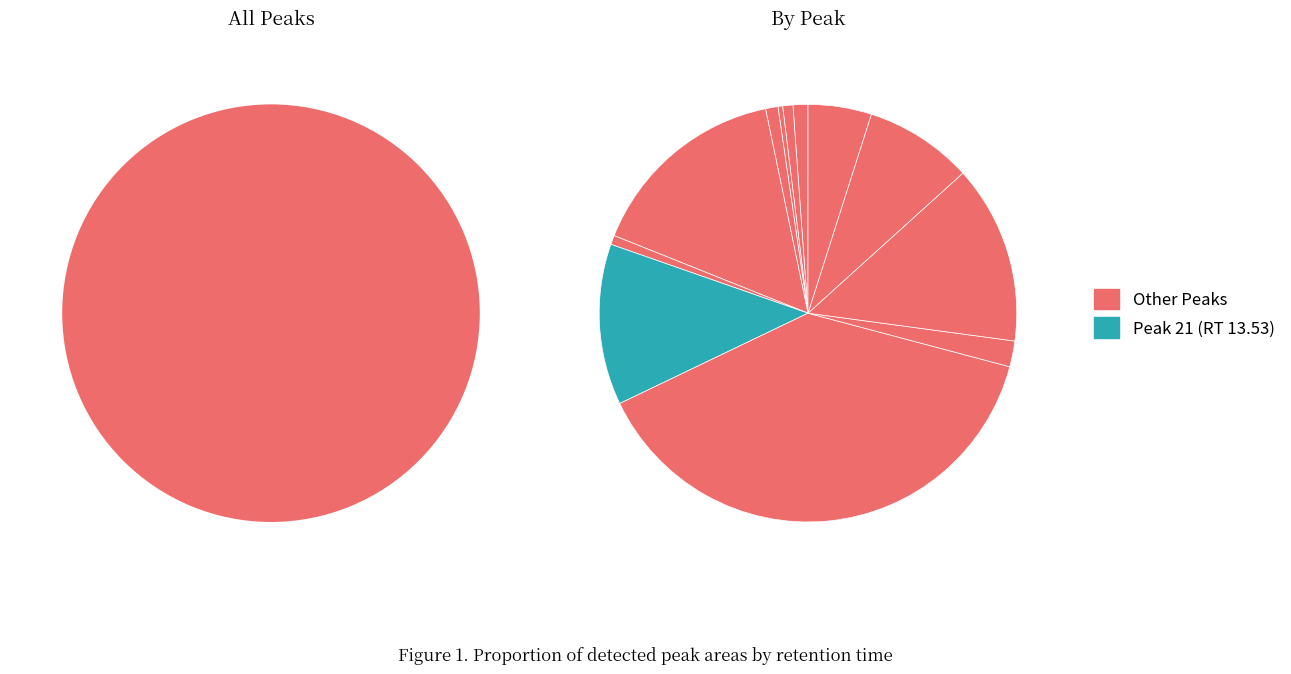

Does any single category account for the majority?

No